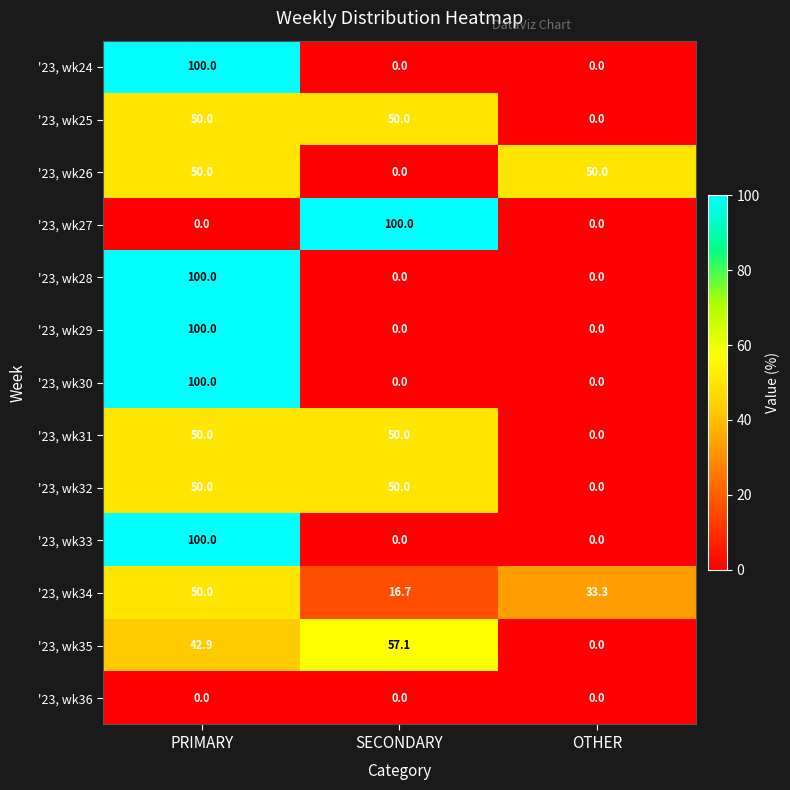

What is the difference between the highest and lowest values at OTHER?

50.0